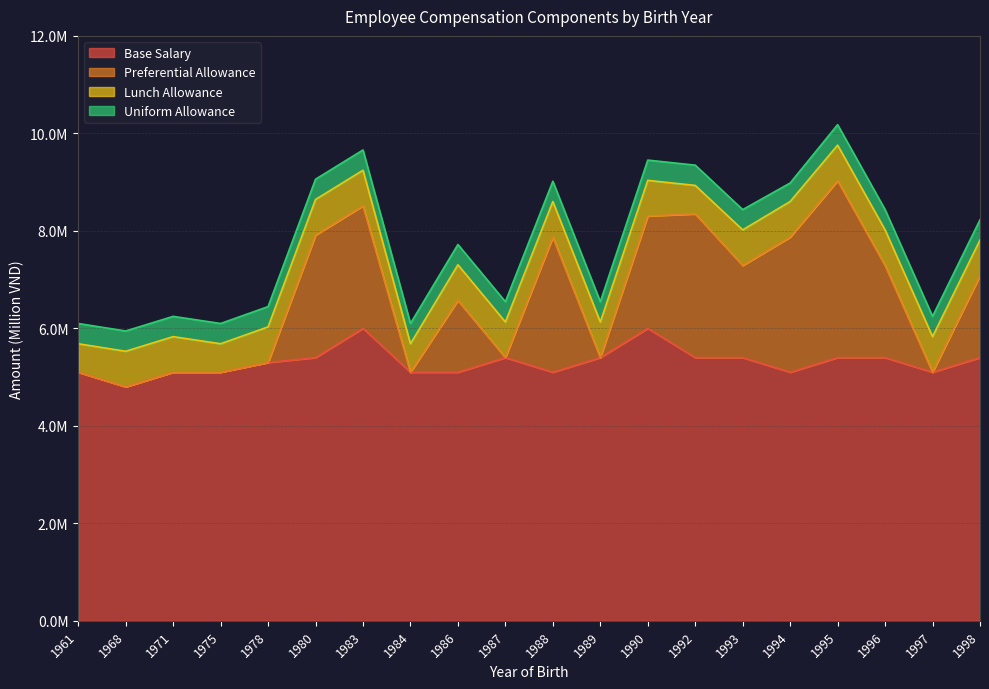

At which label is Preferential Allowance closest to 6?

1986